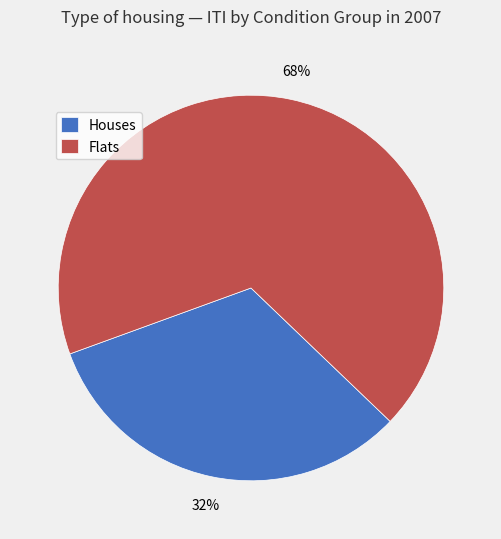

Approximately how many times larger is the value at Flats compared to Houses?

2.1